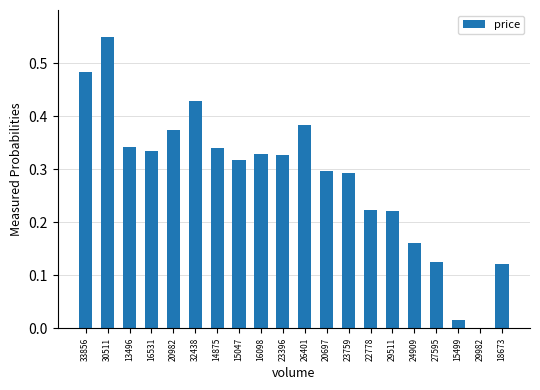

What is the change in value from 13496 to 29511?

-0.1